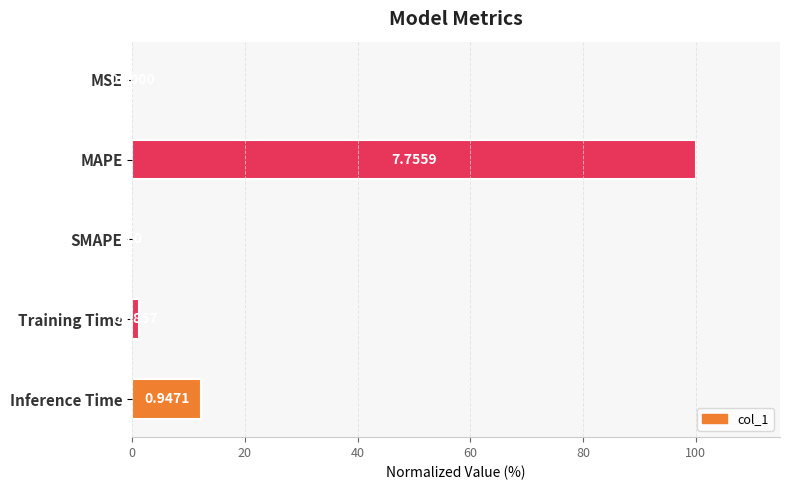

Are the bars horizontal?

Yes